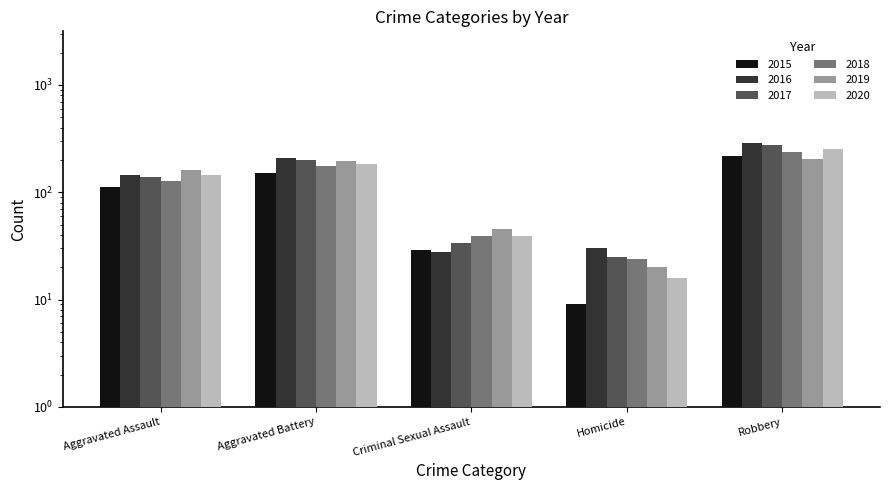

What is the lowest value of the 2018 series?

24